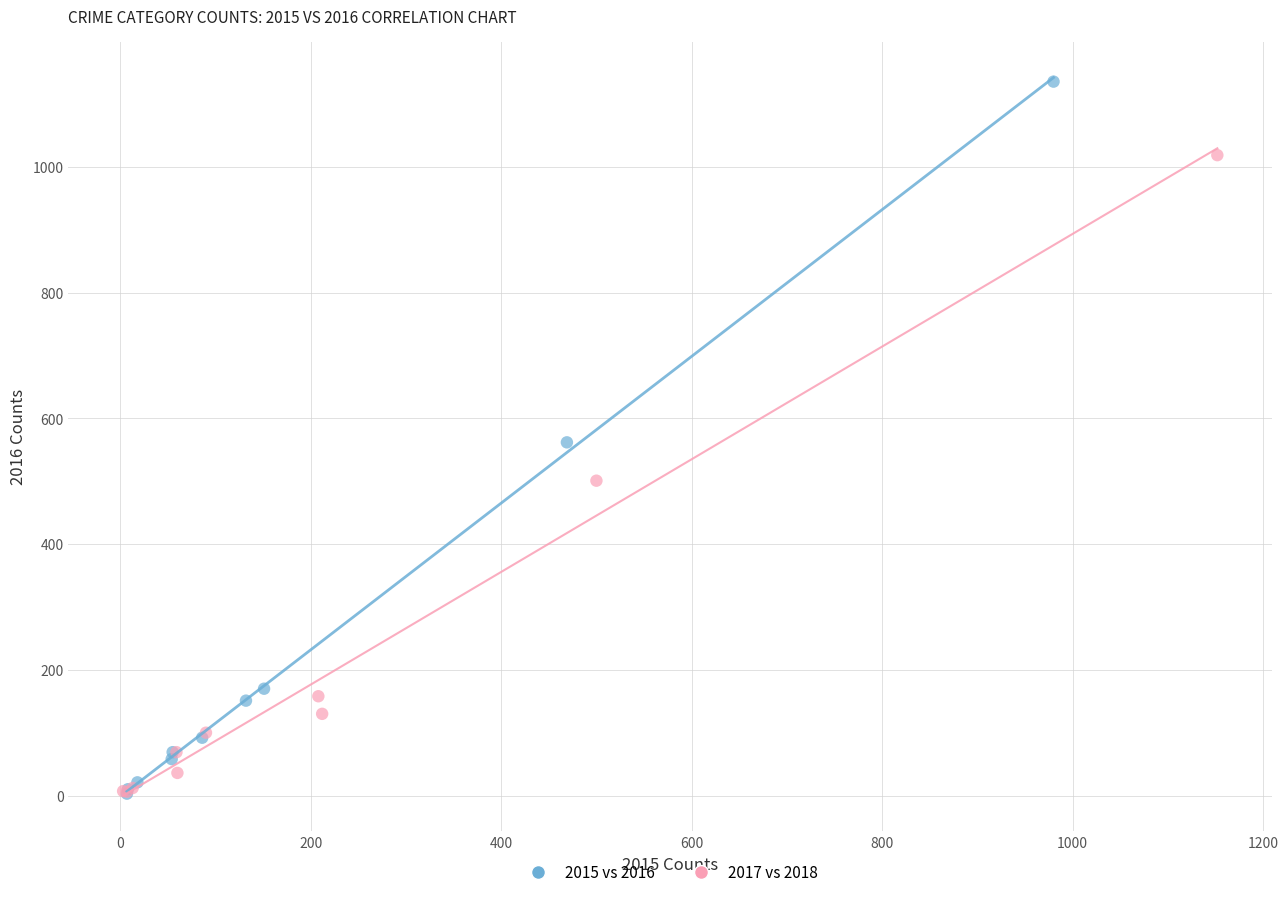

Which series contains the highest Y value?

2015 vs 2016